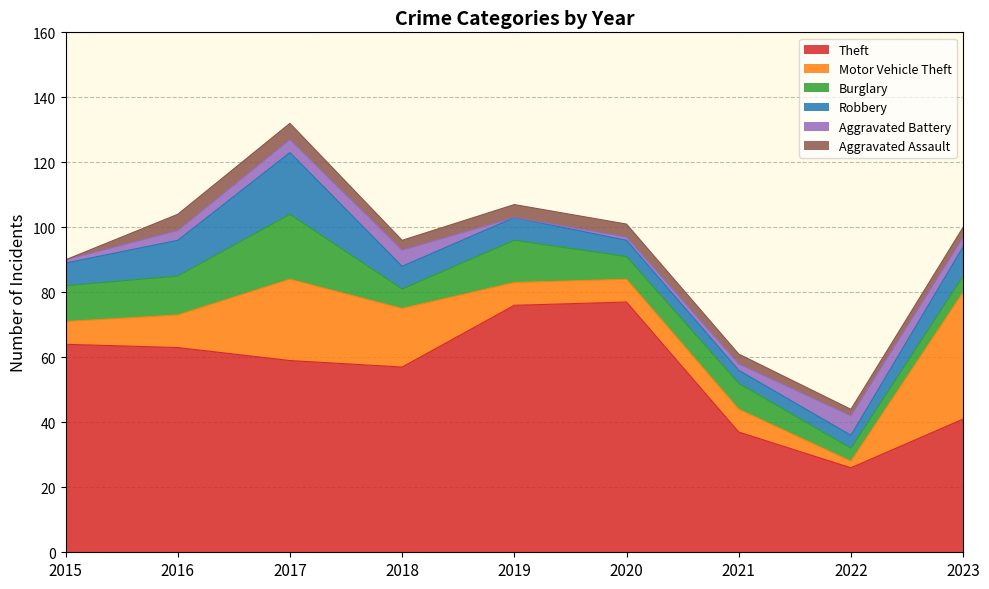

What is the value of the Burglary point at the 9th from the left?

5